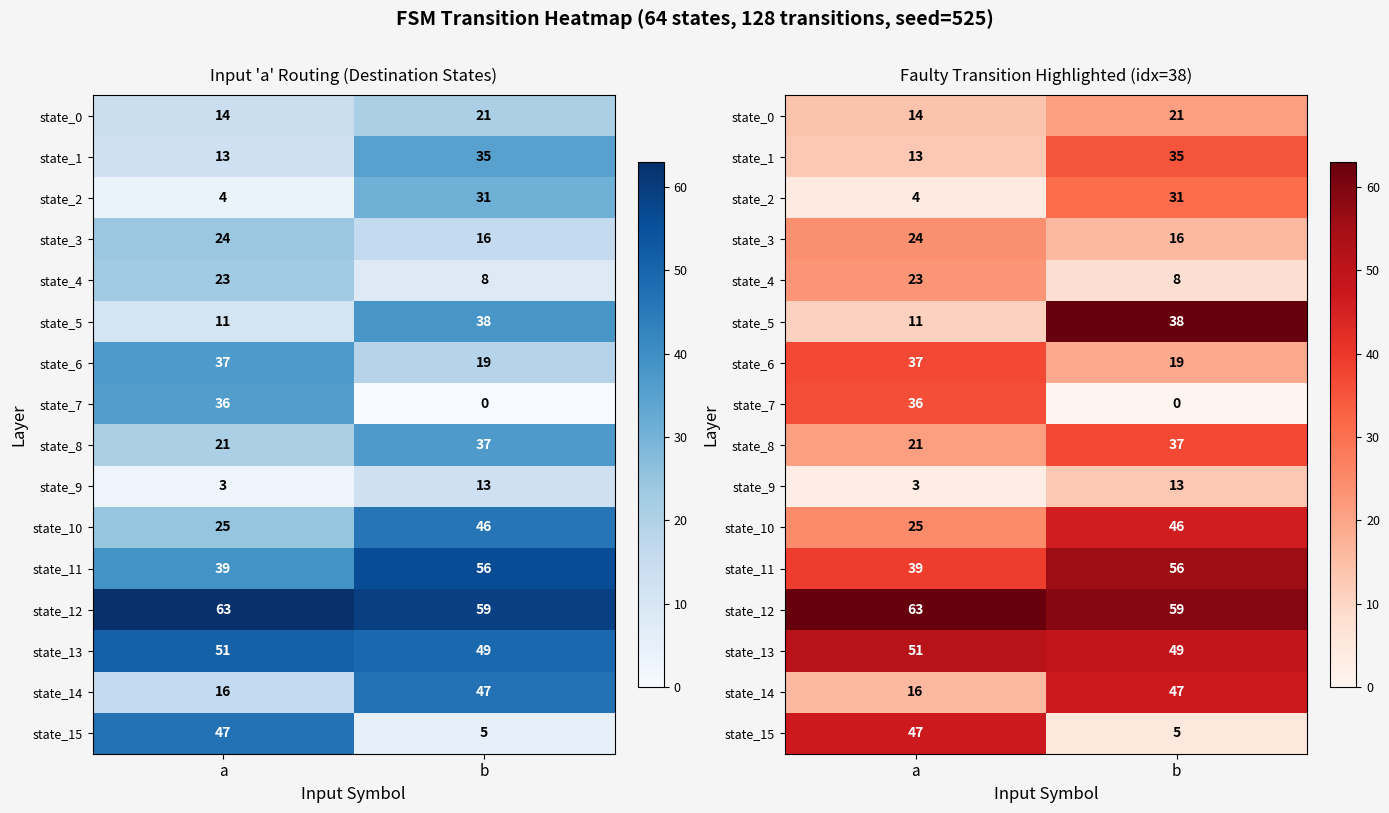

At which label does state_8 reach its minimum?

a